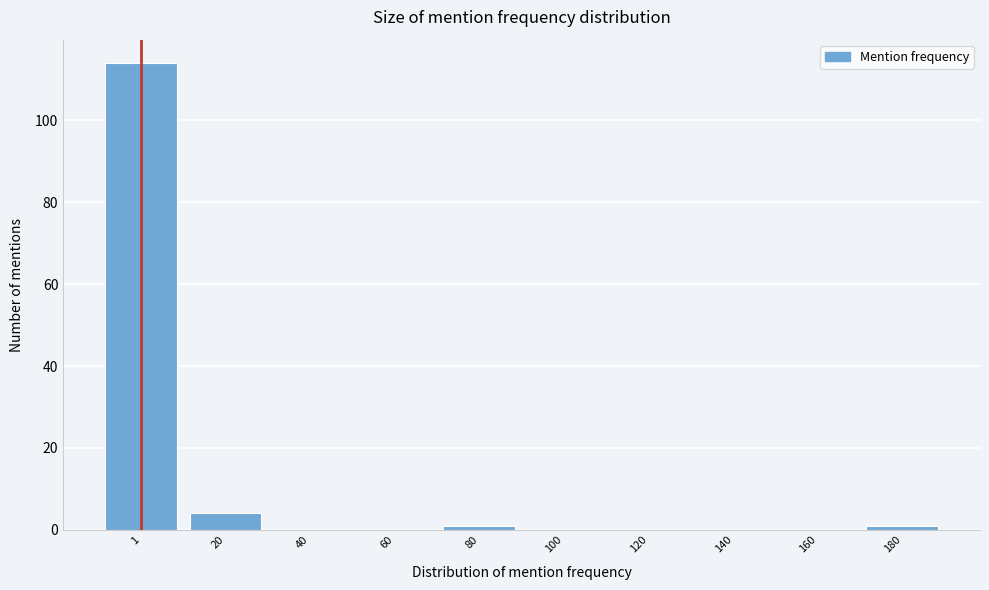

Reading left to right, what are all the values shown in this chart?

1=114	20=4	40=0	60=0	80=1	100=0	120=0	140=0	160=0	180=1